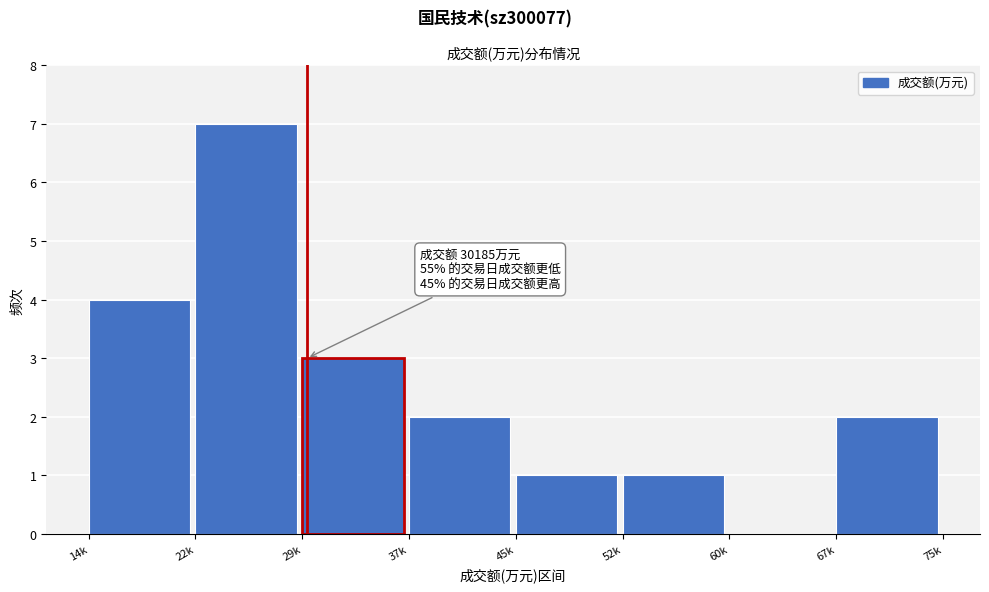

Reading right to left, list all the values displayed in this chart.

67k=2	60k=0	52k=1	45k=1	37k=2	29k=3	22k=7	14k=4